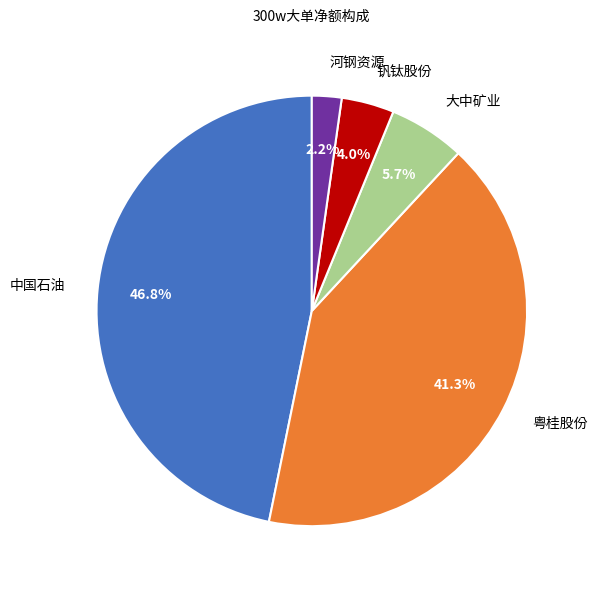

Which category has the biggest portion of the pie?

中国石油